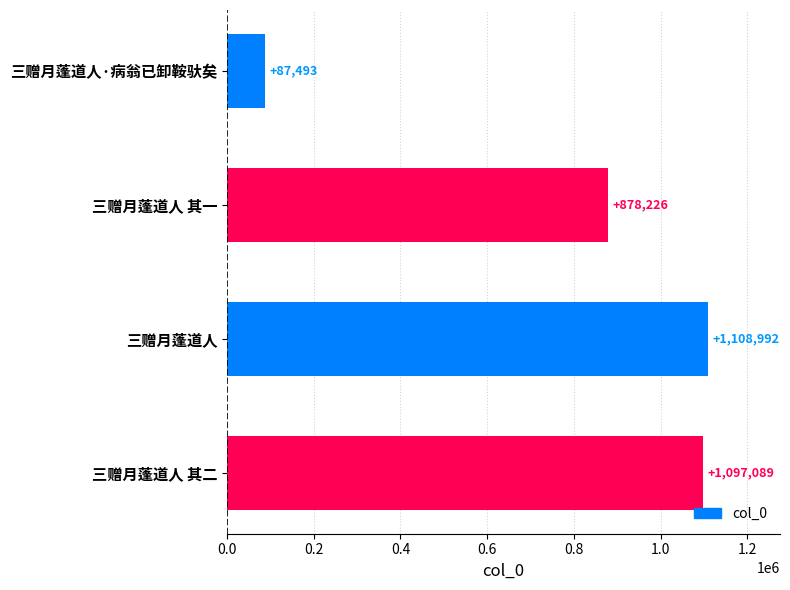

Reading top to bottom, list all the values displayed in this chart.

三赠月蓬道人·病翁已卸鞍驮矣=87493	三赠月蓬道人 其一=878226	三赠月蓬道人=1108992	三赠月蓬道人 其二=1097089